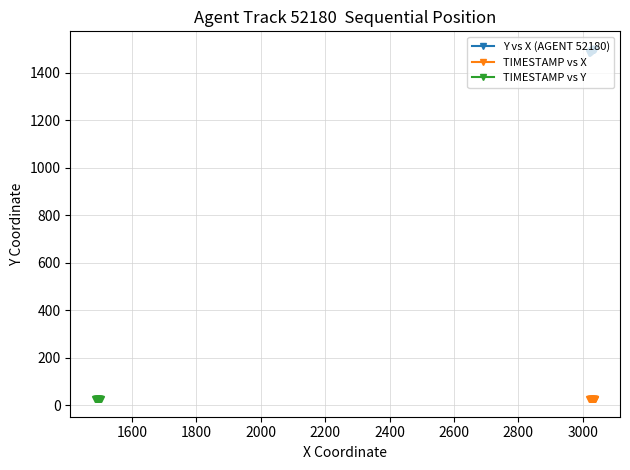

What is the value of the Y vs X (AGENT 52180) point at the 18th from the left?

1500.1